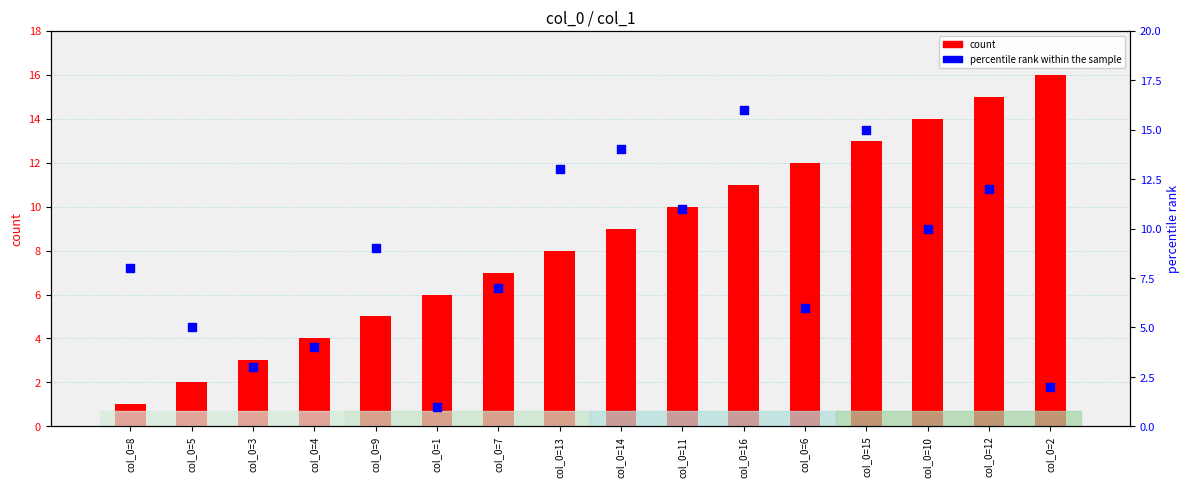

At which category is the sum across all series the highest?

col_0=15